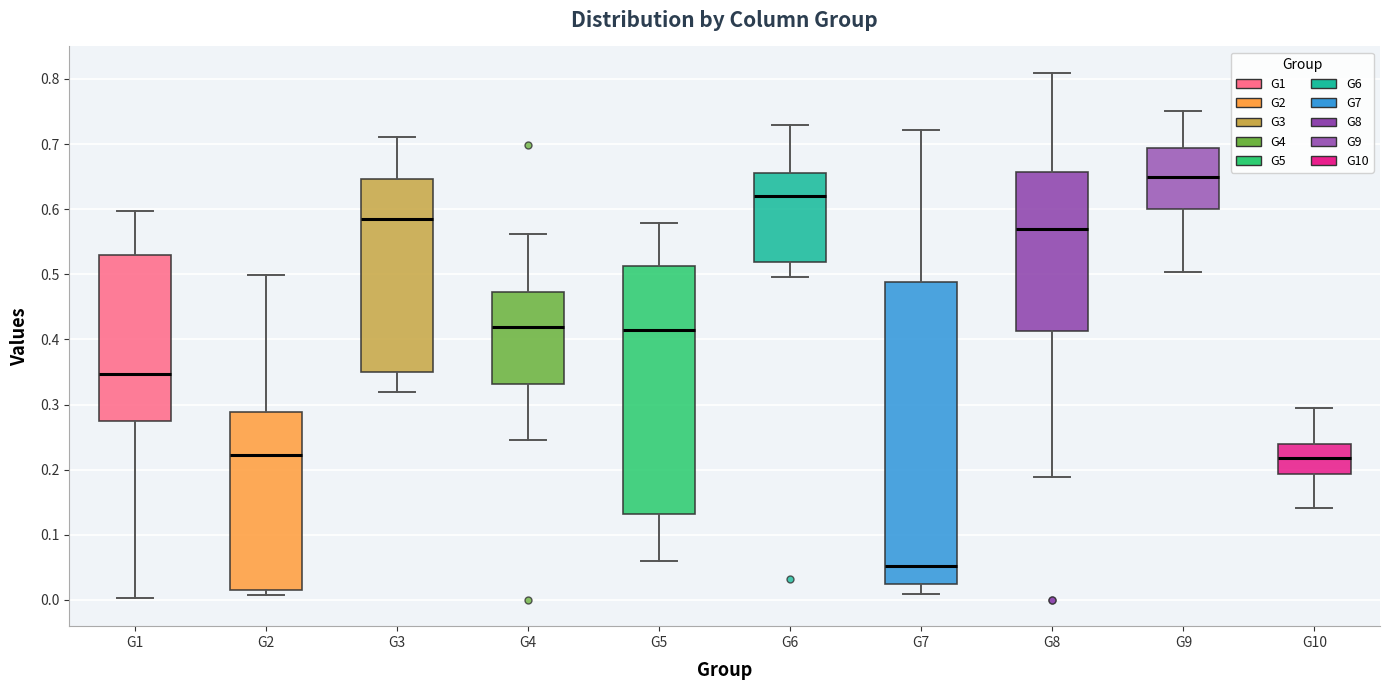

Reading left to right, read every box against the y-axis: the position of its median line, the range the box covers, and the ends of its whiskers. The values are not printed on the chart, so give them approximately, as read against the axis.

G1: median 0.35, box 0.27 to 0.53, whiskers 0.00 to 0.60
G2: median 0.22, box 0.01 to 0.29, whiskers 0.01 (just below the box's lower edge) to 0.50
G3: median 0.58, box 0.35 to 0.65, whiskers 0.32 to 0.71
G4: median 0.42, box 0.33 to 0.47, whiskers 0.25 to 0.56
G5: median 0.41, box 0.13 to 0.51, whiskers 0.06 to 0.58
G6: median 0.62, box 0.52 to 0.66, whiskers 0.50 to 0.73
G7: median 0.05, box 0.02 to 0.49, whiskers 0.01 to 0.72
G8: median 0.57, box 0.41 to 0.66, whiskers 0.19 to 0.81
G9: median 0.65, box 0.60 to 0.69, whiskers 0.50 to 0.75
G10: median 0.22, box 0.19 to 0.24, whiskers 0.14 to 0.30